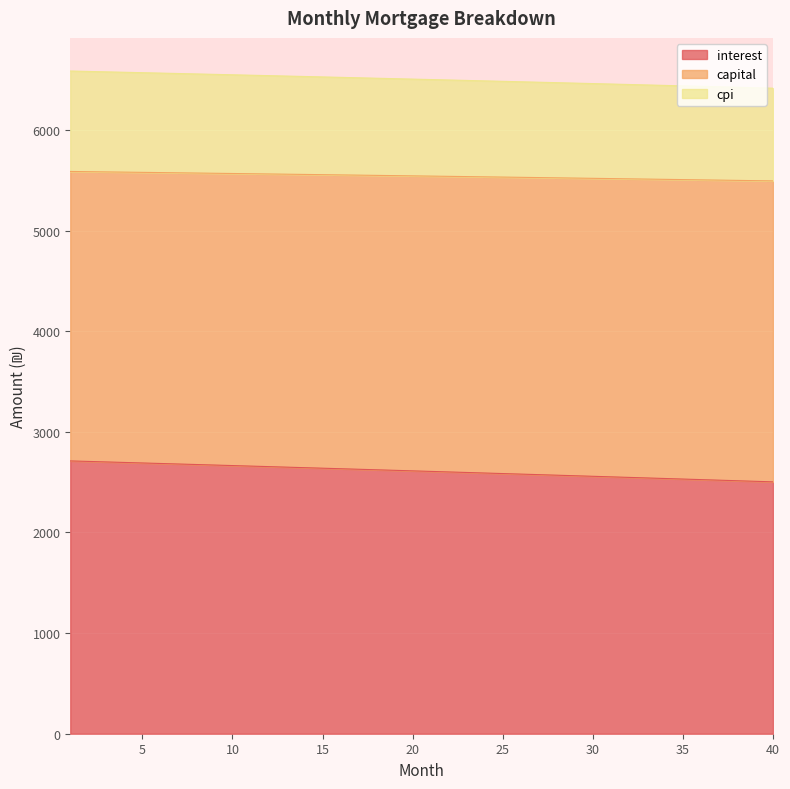

What is the difference between the interest values at 19 and 36?

92.3